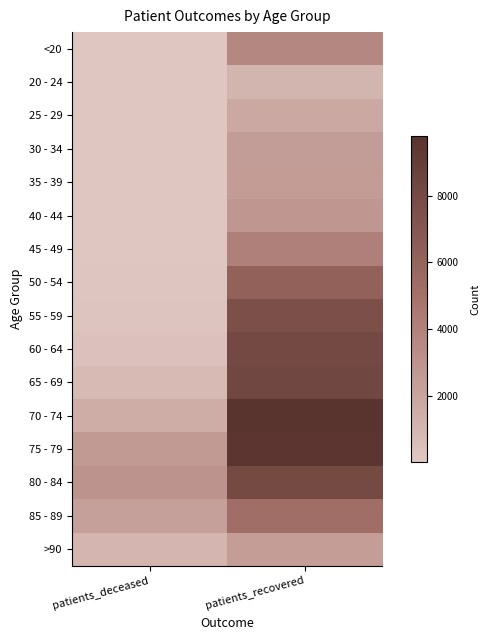

Reading left to right, transcribe all the data shown in this chart.

<20: patients_deceased=12	patients_recovered=3658
20 - 24: patients_deceased=3	patients_recovered=1038
25 - 29: patients_deceased=3	patients_recovered=1772
30 - 34: patients_deceased=15	patients_recovered=2470
35 - 39: patients_deceased=15	patients_recovered=2526
40 - 44: patients_deceased=22	patients_recovered=2786
45 - 49: patients_deceased=41	patients_recovered=4062
50 - 54: patients_deceased=111	patients_recovered=6209
55 - 59: patients_deceased=193	patients_recovered=7563
60 - 64: patients_deceased=374	patients_recovered=8041
65 - 69: patients_deceased=749	patients_recovered=8213
70 - 74: patients_deceased=1528	patients_recovered=9797
75 - 79: patients_deceased=2569	patients_recovered=9578
80 - 84: patients_deceased=2975	patients_recovered=8033
85 - 89: patients_deceased=2262	patients_recovered=5278
>90: patients_deceased=1035	patients_recovered=2444